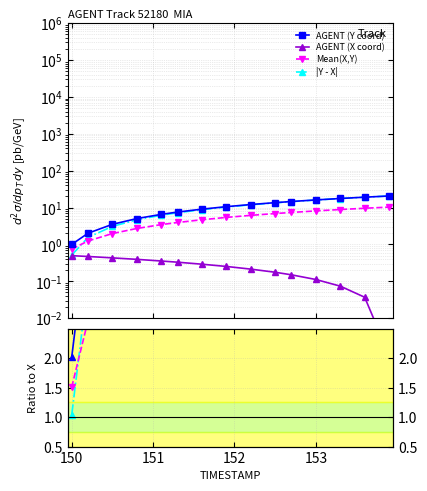

True or false: AGENT (Y coord) and AGENT (X coord) cross at least once.

False